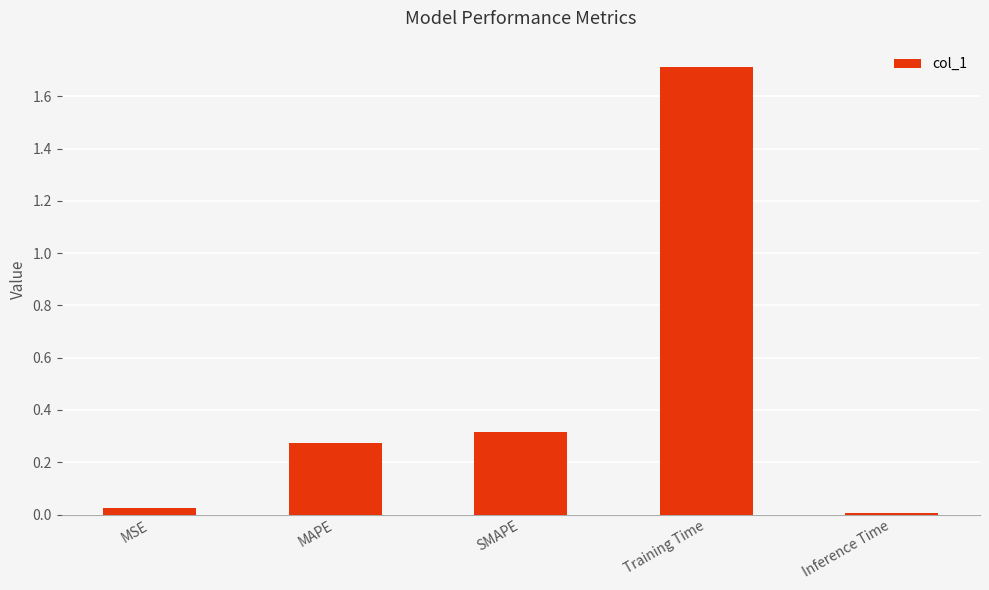

List the labels in order of value, smallest first.

Inference Time, MSE, MAPE, SMAPE, Training Time